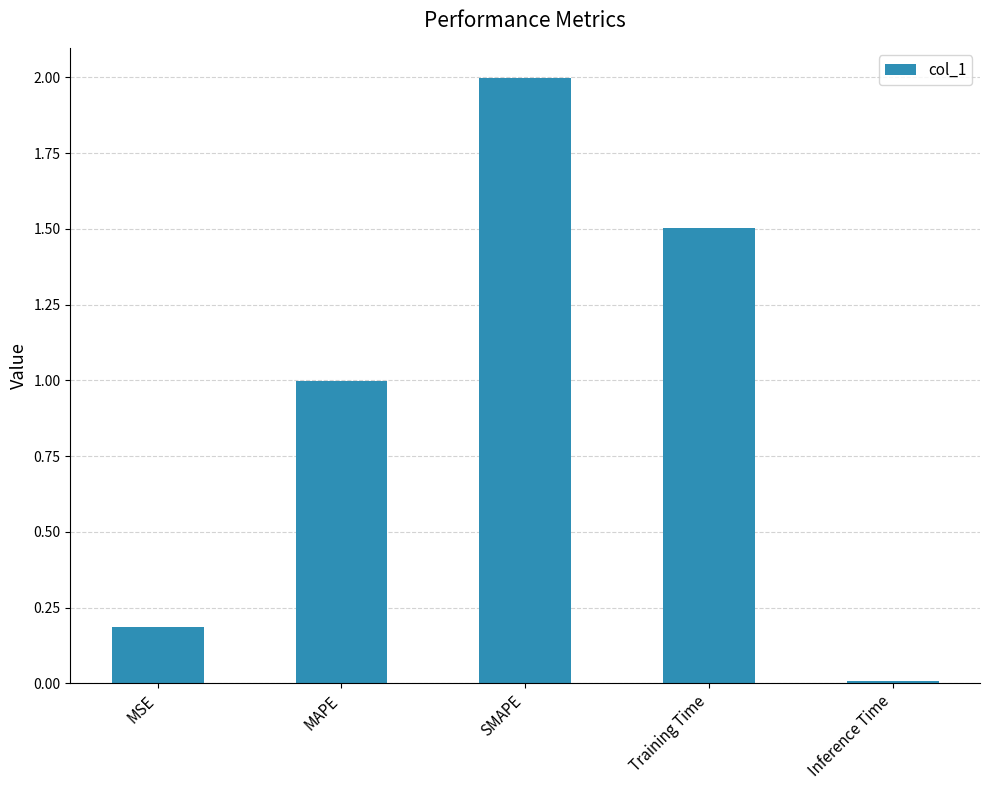

What is the value of the 4th bar from the left?

1.5